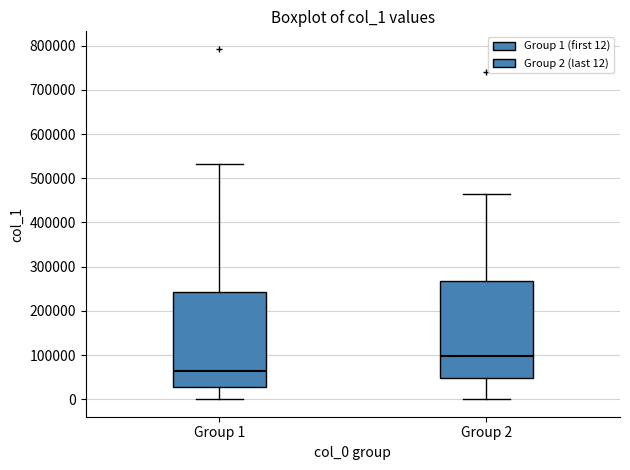

Reading left to right, transcribe this box plot: for each box, give where its median line is, the range the box spans, and where its two whiskers end, as read against the y-axis. The values are not printed on the chart, so give them approximately, as read against the axis.

Group 1: median 60000, box 30000 to 240000, whiskers 0 to 530000
Group 2: median 100000, box 50000 to 270000, whiskers 0 to 460000